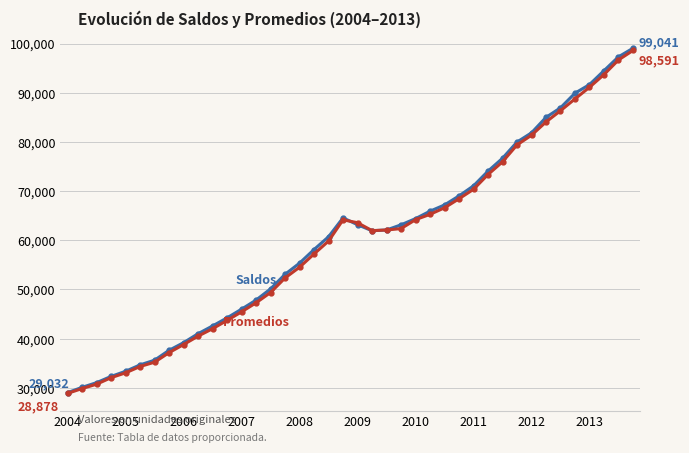

What is the minimum value shown in the chart?

28878